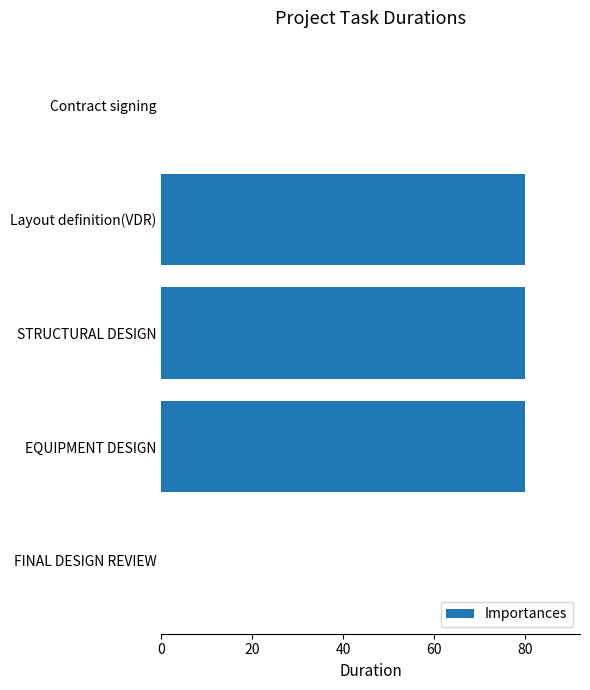

Approximately how many times larger is the value at Layout definition(VDR) compared to STRUCTURAL DESIGN?

1.0